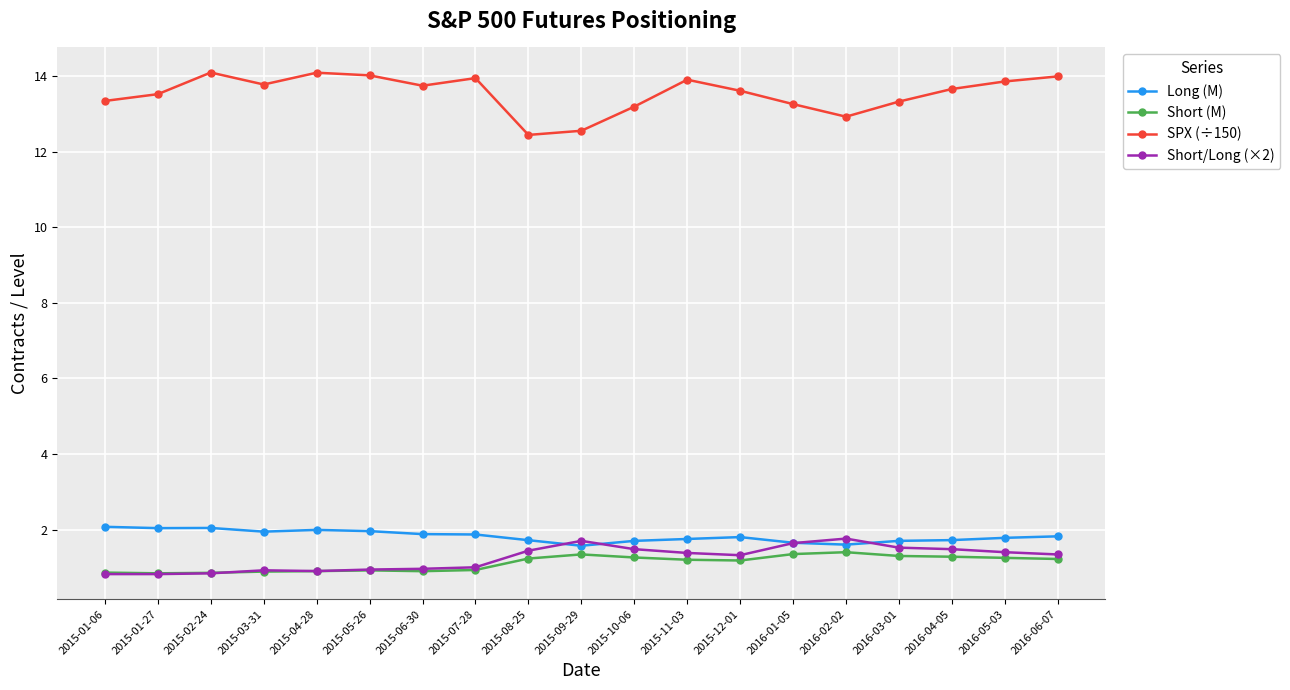

At how many categories does at least one series exceed 5?

19